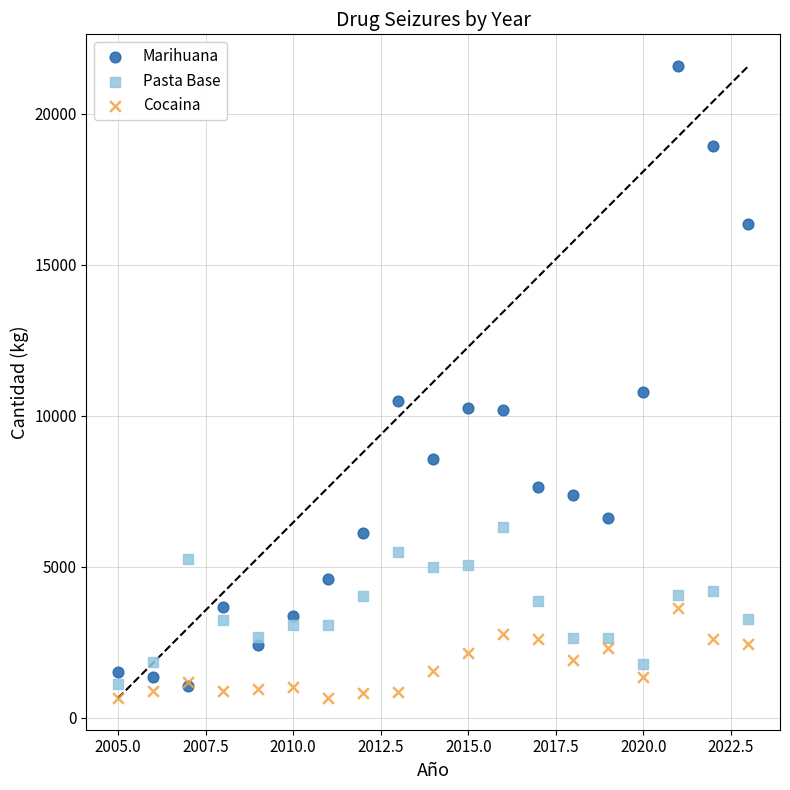

In the Marihuana series, what Y value is closest to 11323?

10779.1